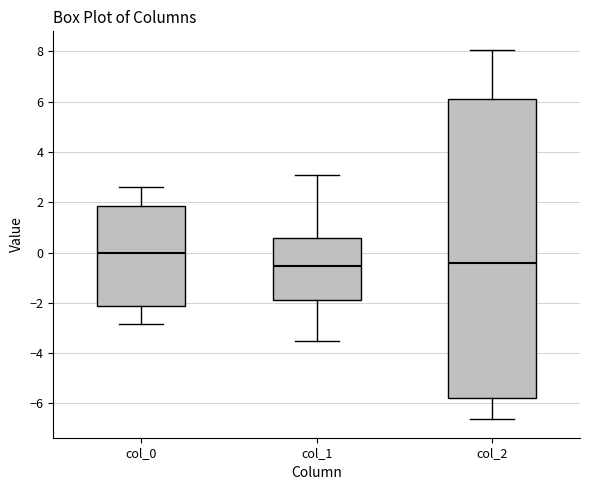

Where does the upper whisker of the box for col_1 end on the y-axis? The values are not printed on the chart, so give them approximately, as read against the axis.

3.0